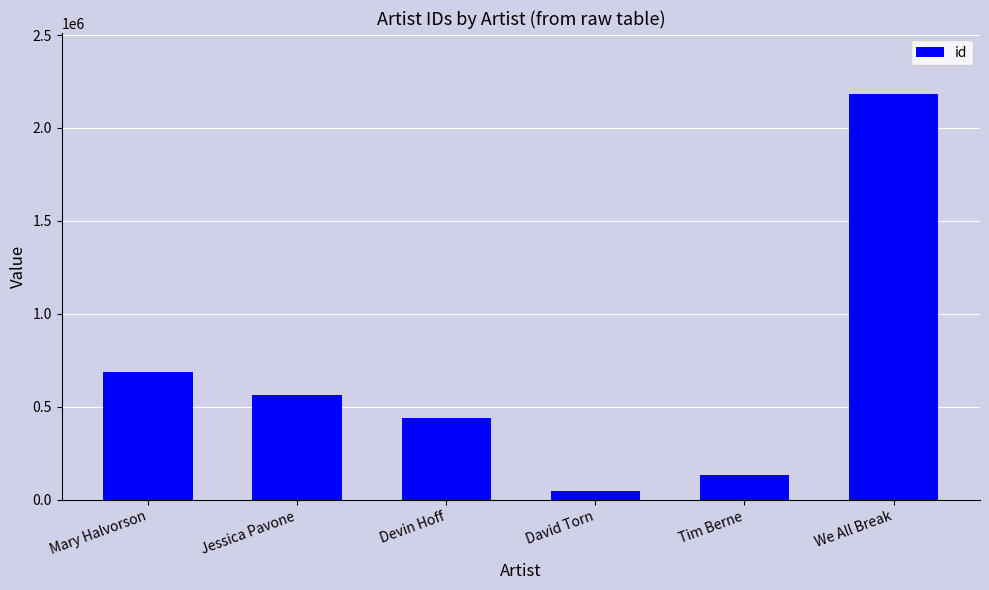

Reading right to left, what are all the values shown in this chart?

We All Break=2183204	Tim Berne=135628	David Torn=45651	Devin Hoff=442854	Jessica Pavone=563247	Mary Halvorson=688441